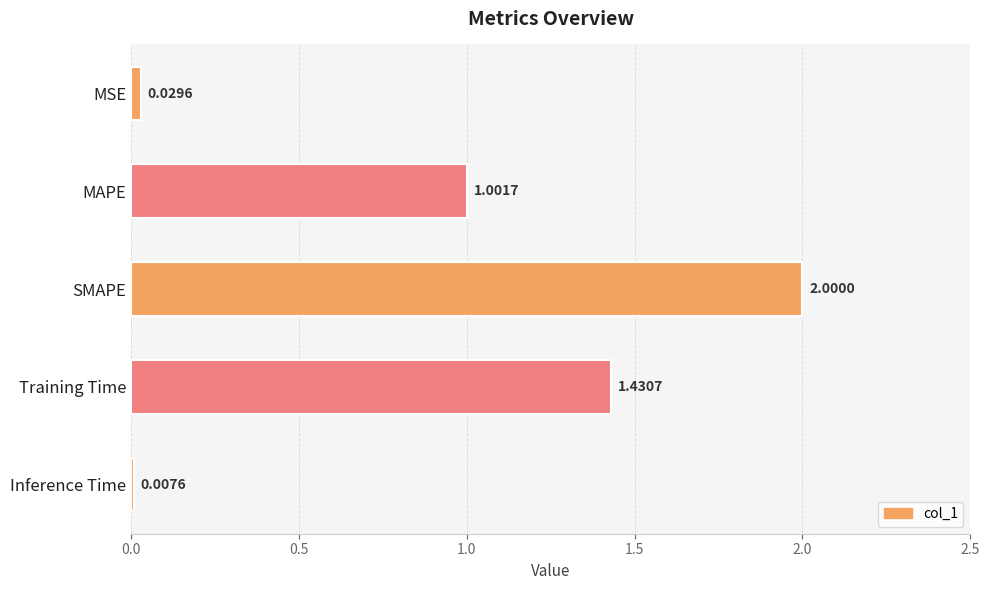

What is the label of the 4th bar from the bottom?

MAPE